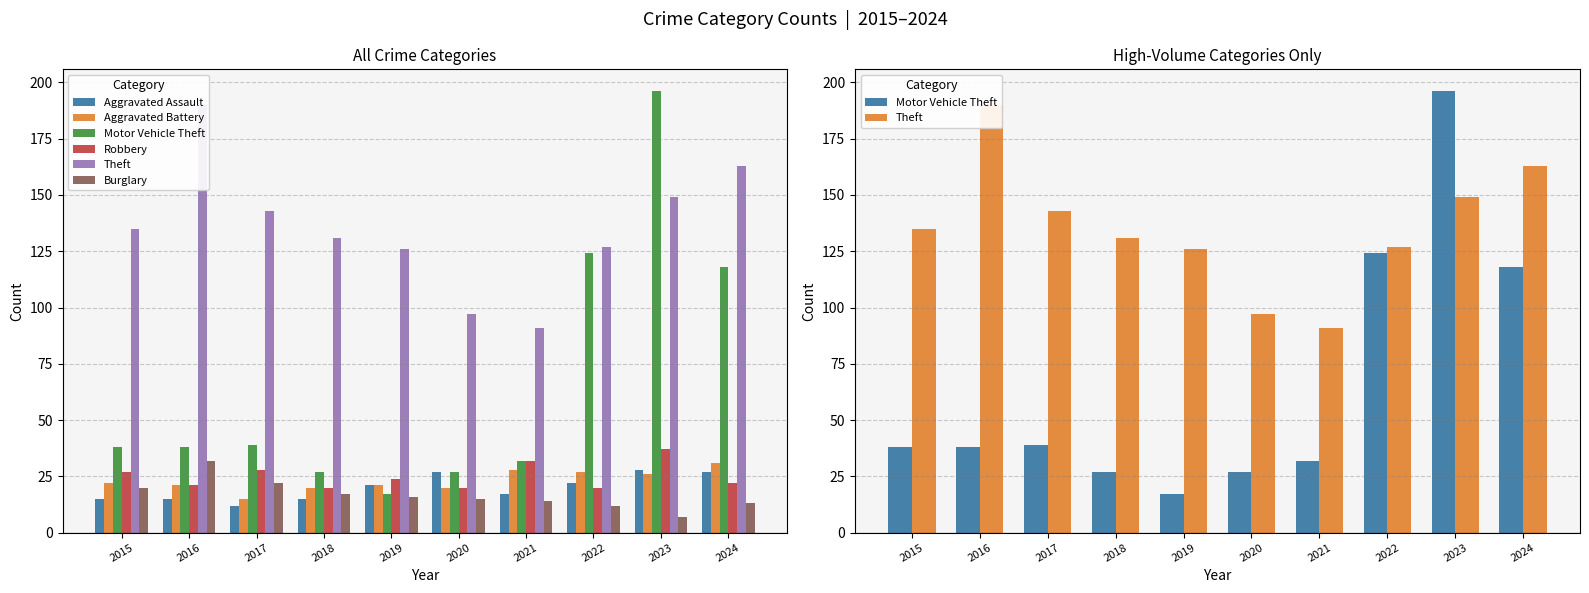

Rank the series by their maximum value, from lowest to highest.

Aggravated Assault, Aggravated Battery, Burglary, Robbery, Theft, Motor Vehicle Theft